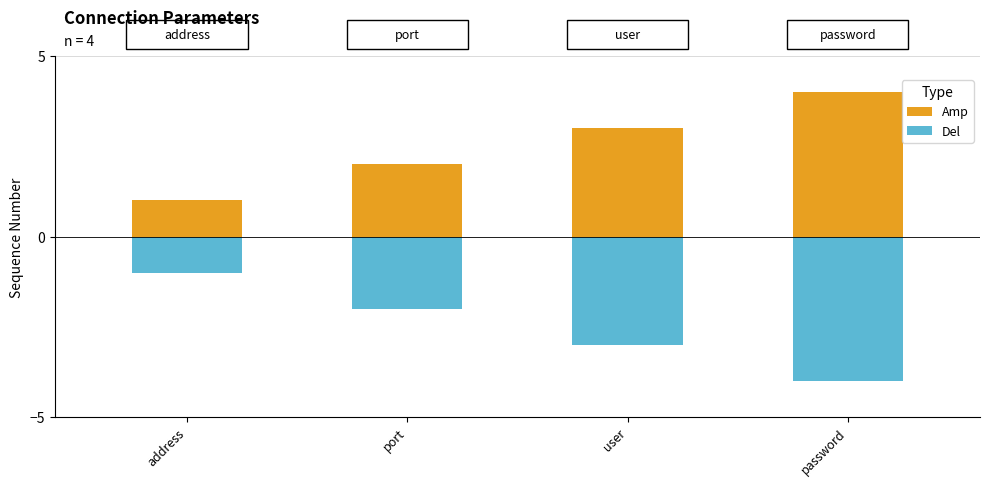

Which series has the widest spread of values?

Amp